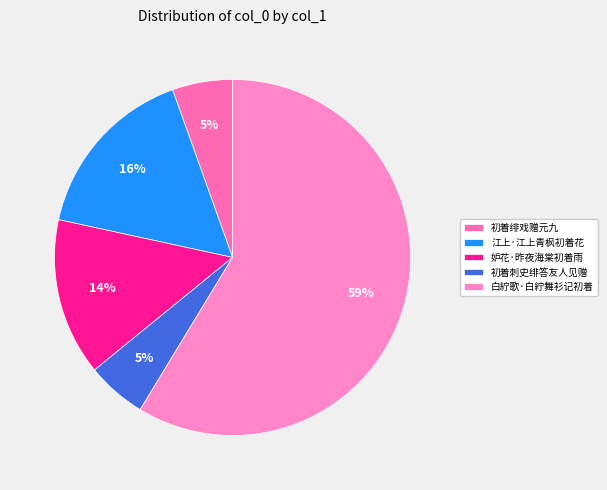

Which has a higher value, 初着绯戏赠元九 or 江上·江上青枫初着花?

江上·江上青枫初着花